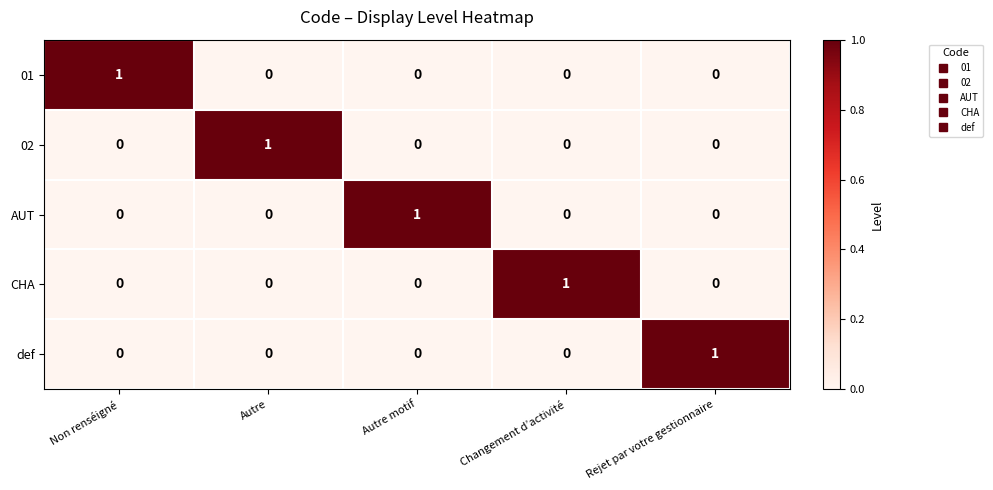

Count the def values in the range 0 to 1.

5